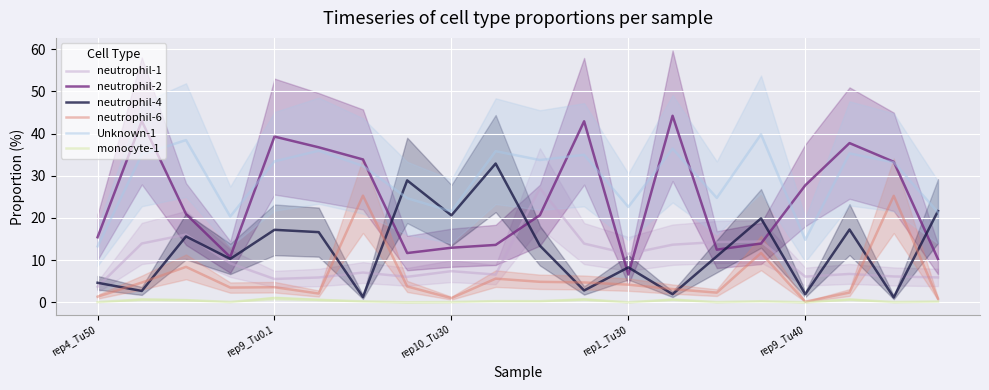

What are all the series names shown in the legend?

neutrophil-1, neutrophil-2, neutrophil-4, neutrophil-6, Unknown-1, monocyte-1